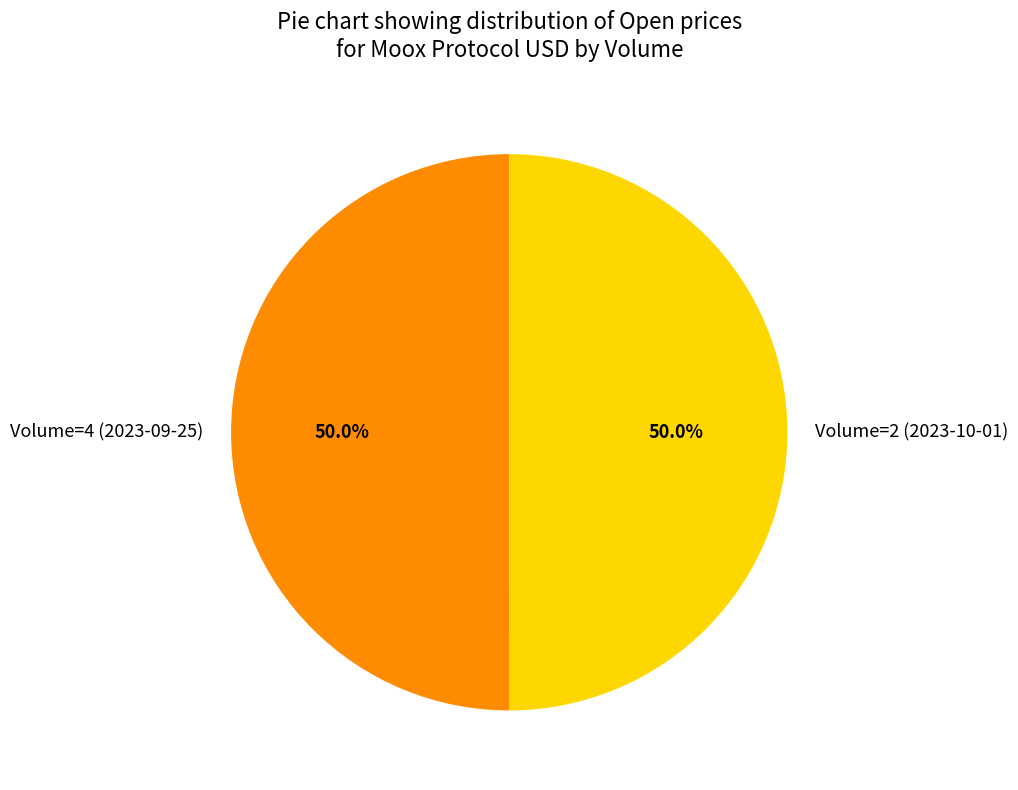

Do Volume=2 (2023-10-01) and Volume=4 (2023-09-25) together represent more than half of the pie?

Yes